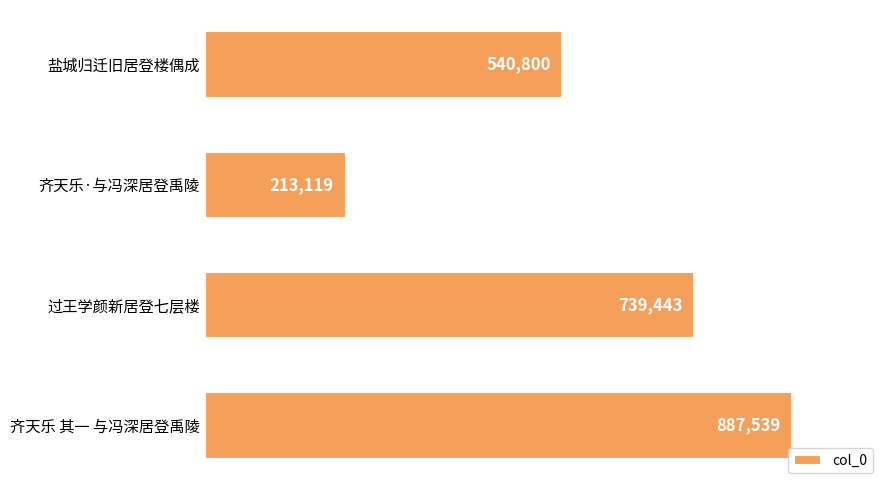

How many values are below 739443?

2